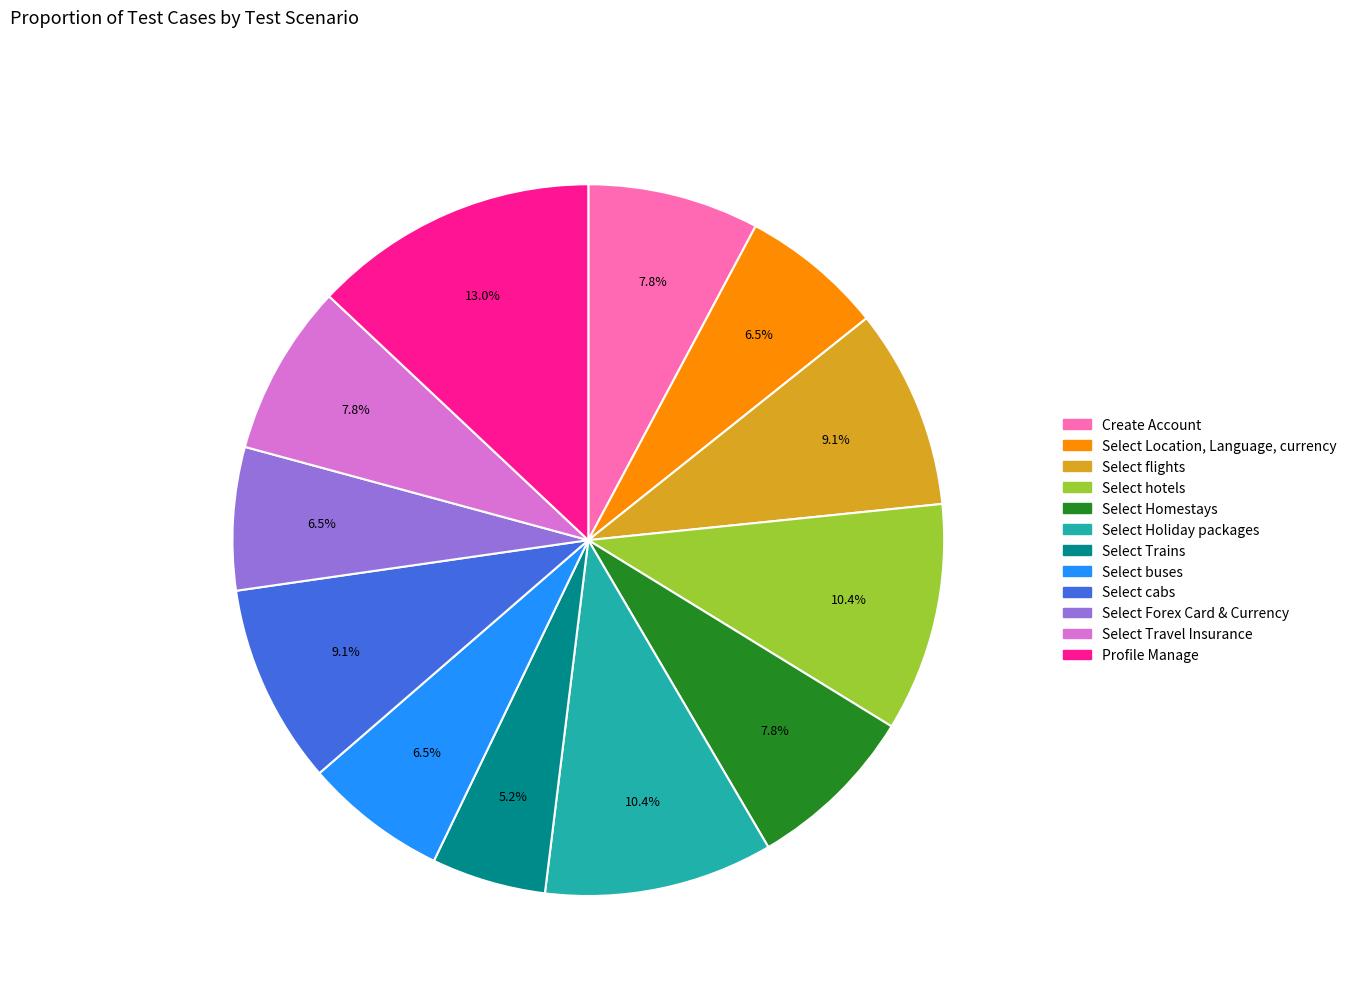

True or false: Select Forex Card & Currency accounts for 1% of the total.

False